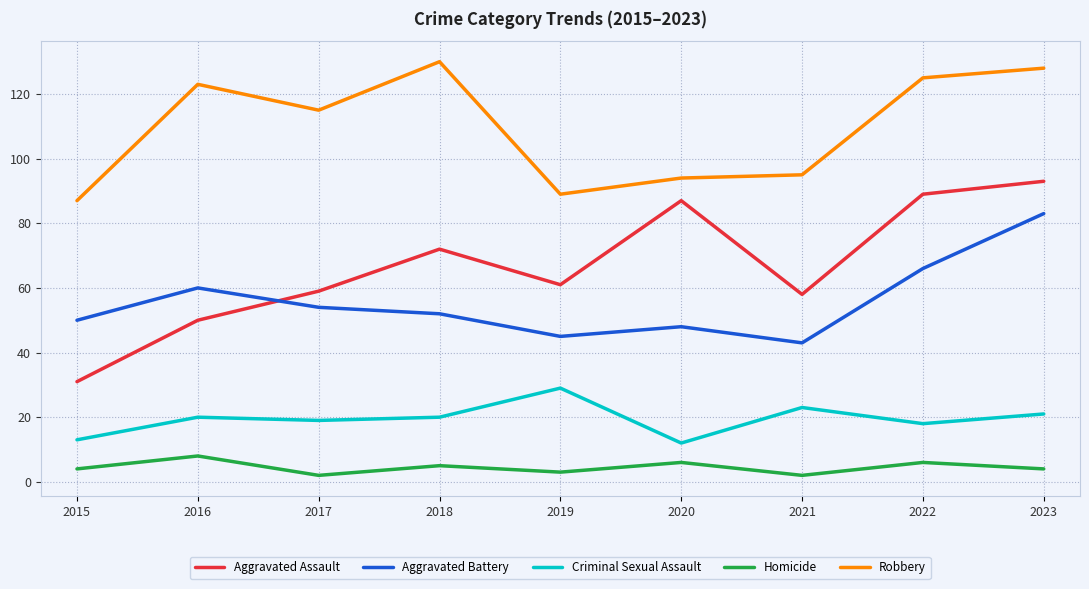

Does the chart have visible grid lines?

Yes